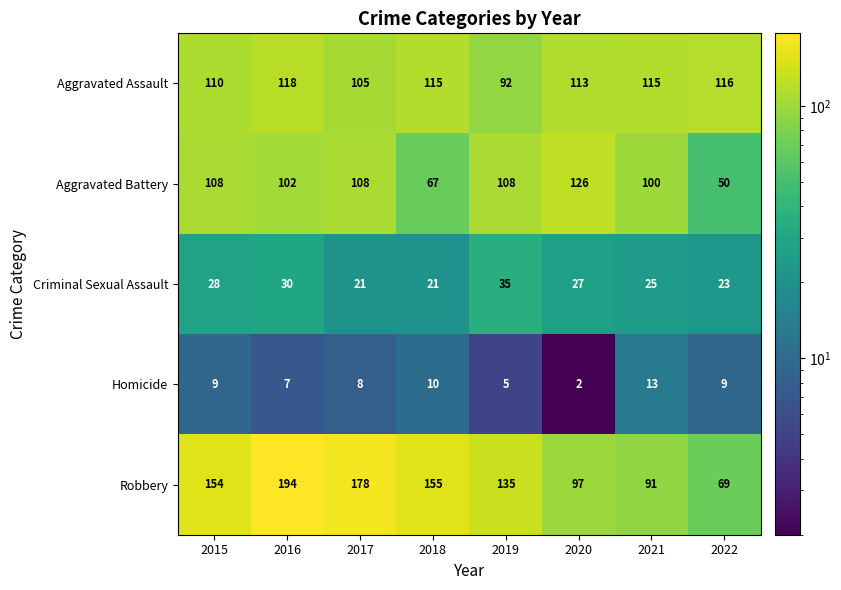

How many categories are shown in the chart?

8